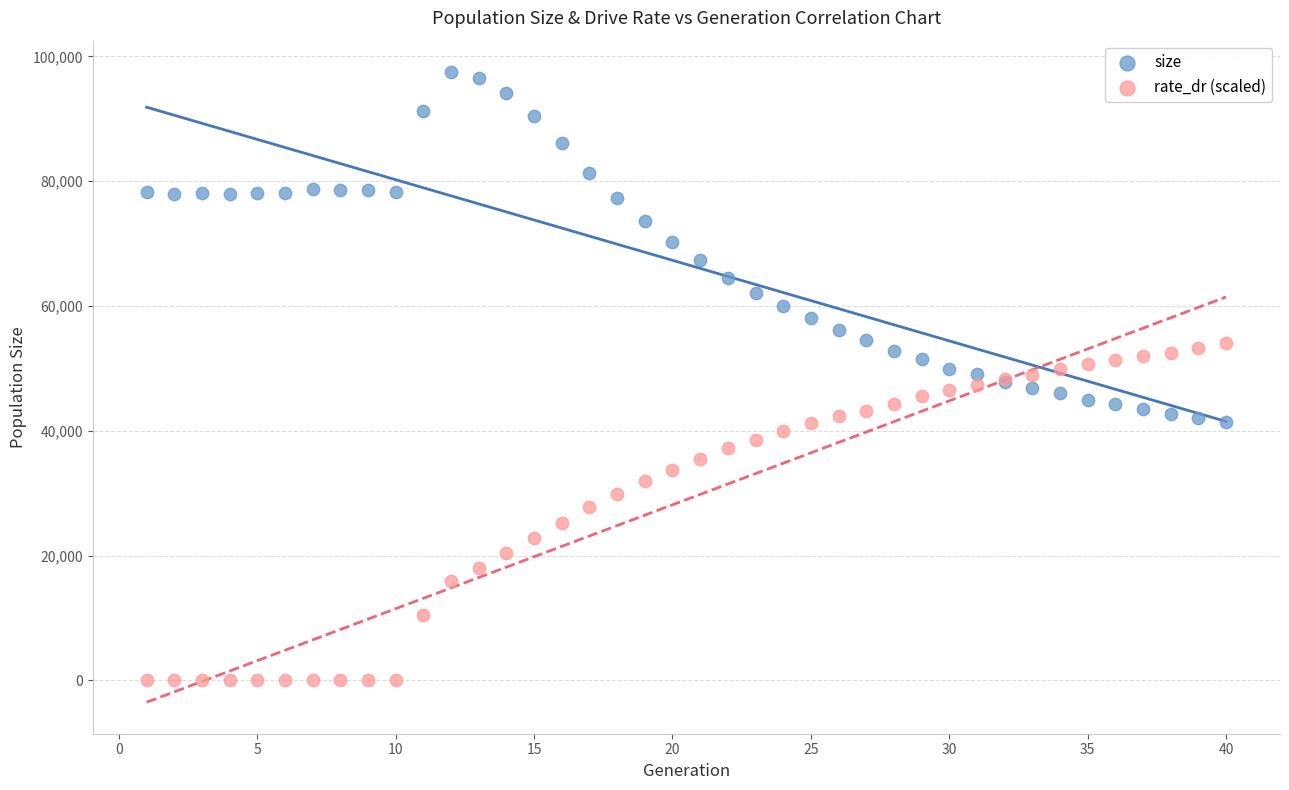

Which series reaches the maximum Y coordinate?

size